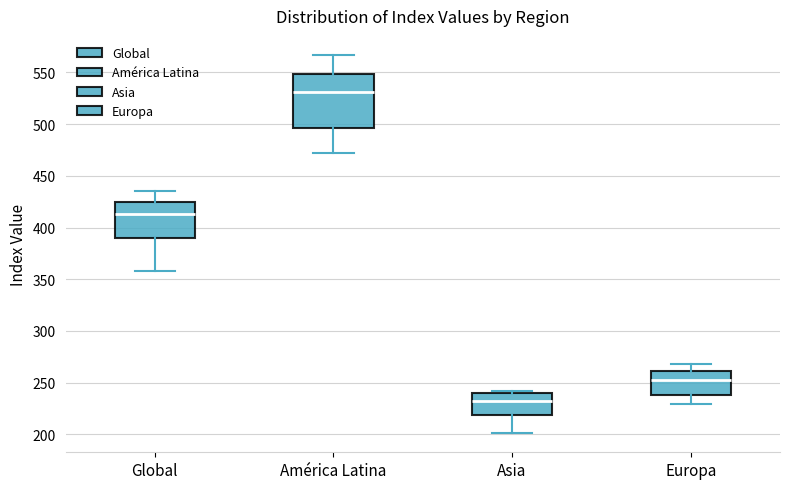

Which box's median line is the highest?

América Latina